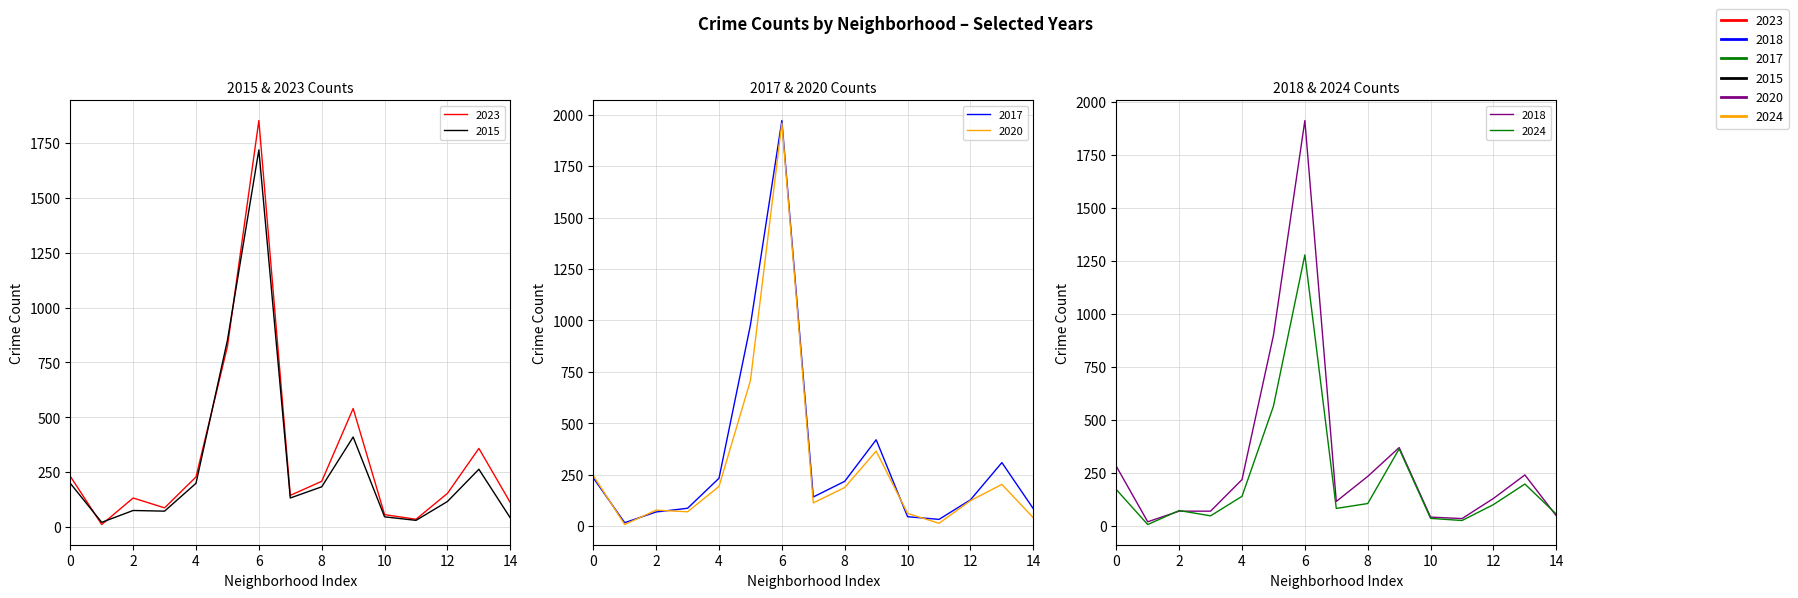

True or false: 2023 has a value of 211 at Avalon Park.

False